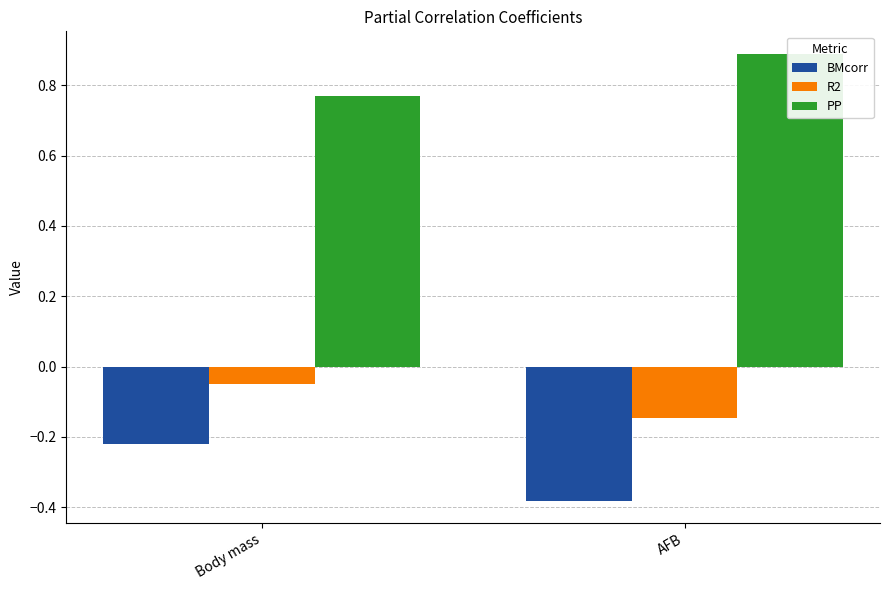

True or false: BMcorr has a value of -0.1 at Body mass.

False